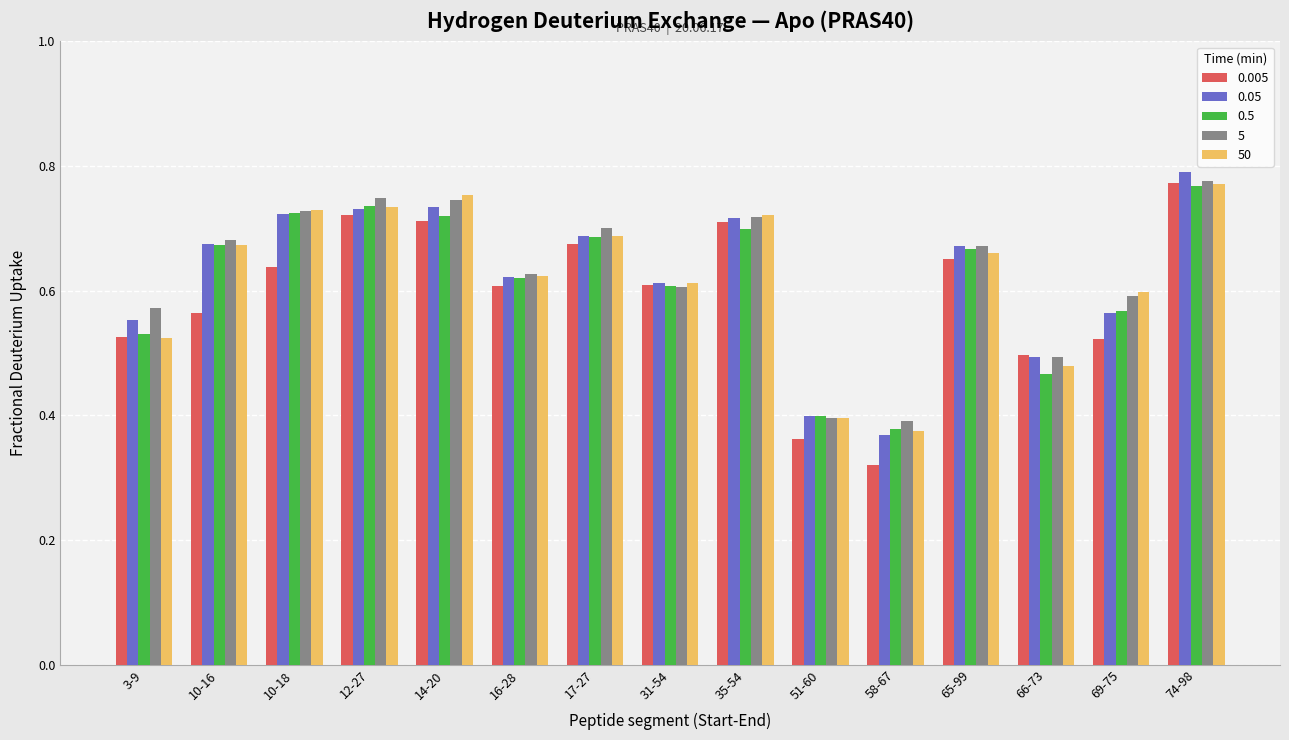

What is the difference between the 50 values at 74-98 and 3-9?

0.2